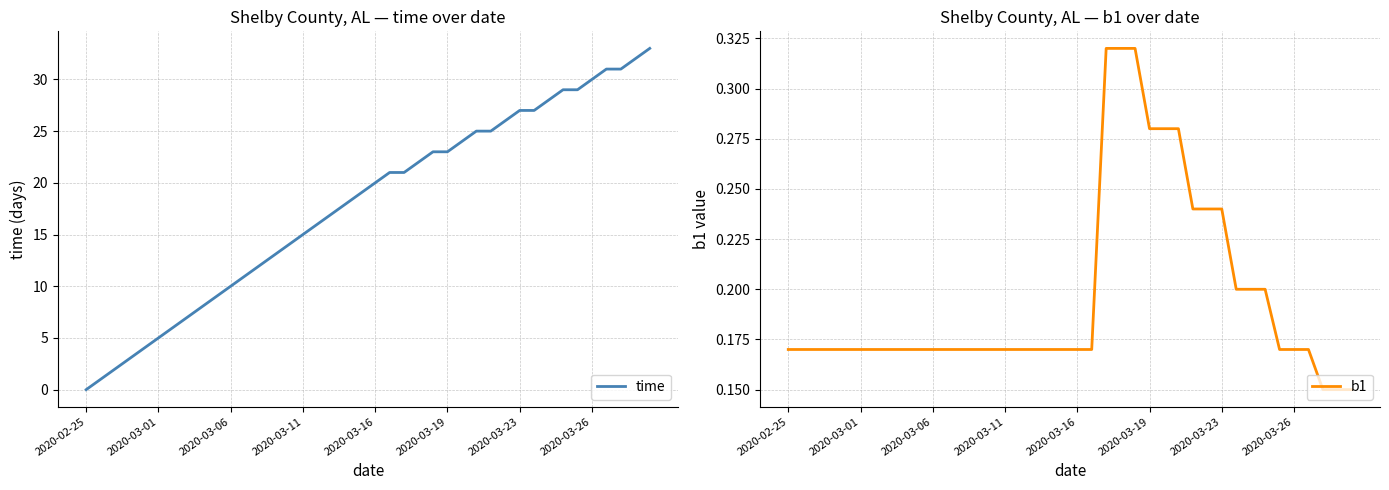

Rank the series by their average value, from lowest to highest.

b1, time